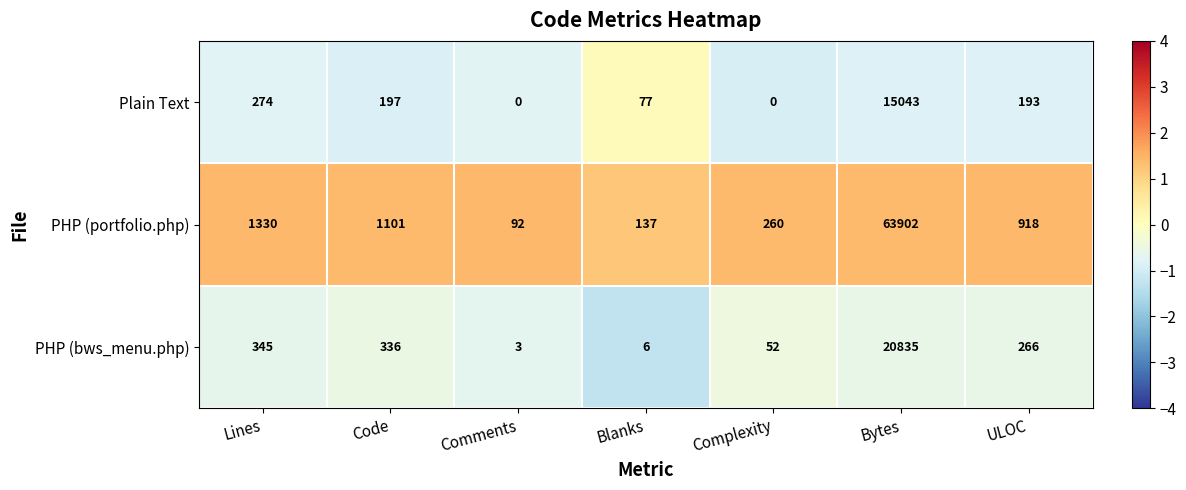

What is the spread (max minus min) of values at Blanks?

131